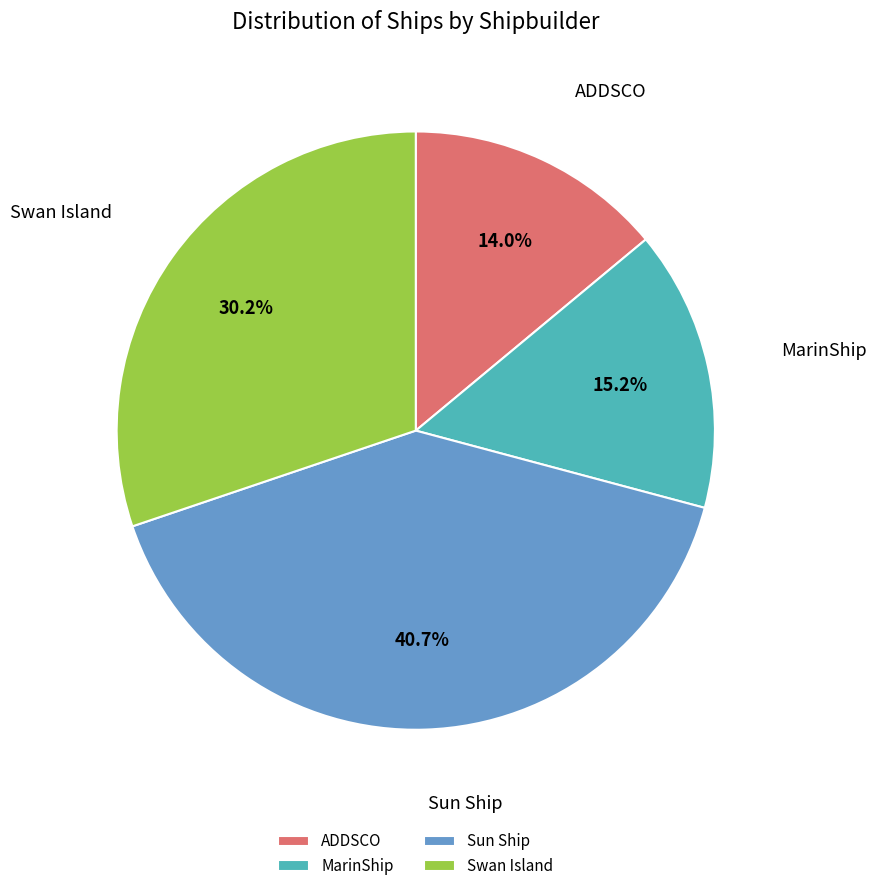

Combined, what portion of the pie is ADDSCO and Sun Ship?

54.6%